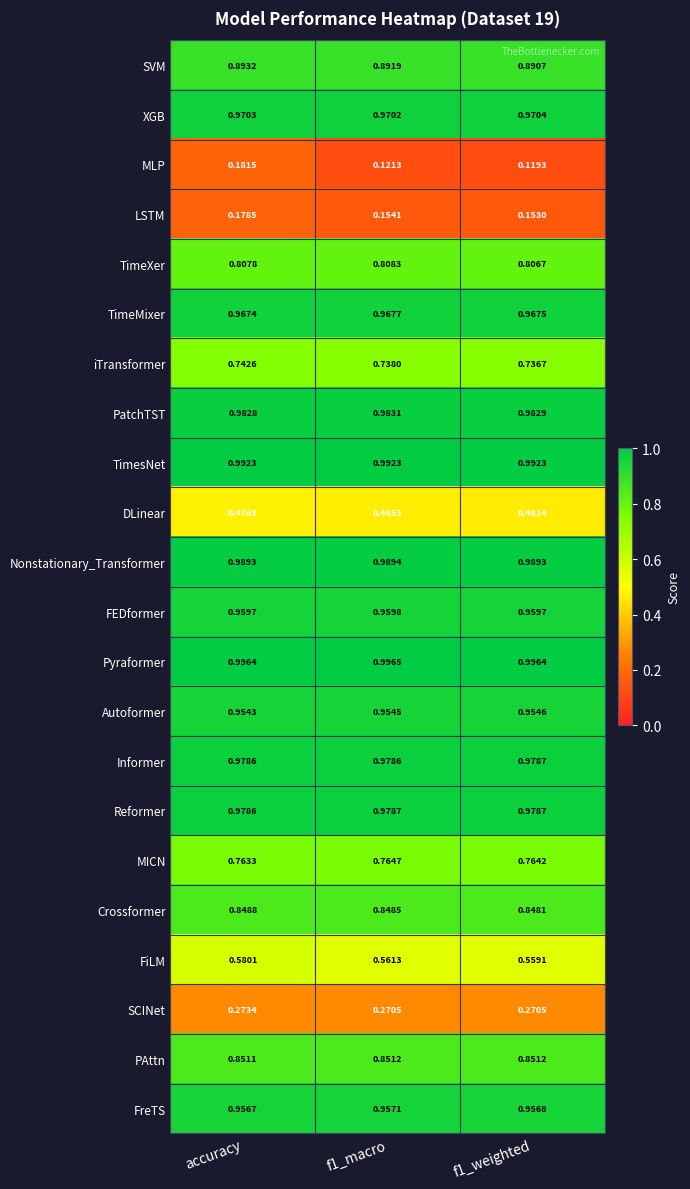

At f1_macro, list the series in order from largest to smallest.

Pyraformer, TimesNet, Nonstationary_Transformer, PatchTST, Reformer, Informer, XGB, TimeMixer, FEDformer, FreTS, Autoformer, SVM, PAttn, Crossformer, TimeXer, MICN, iTransformer, FiLM, DLinear, SCINet, LSTM, MLP